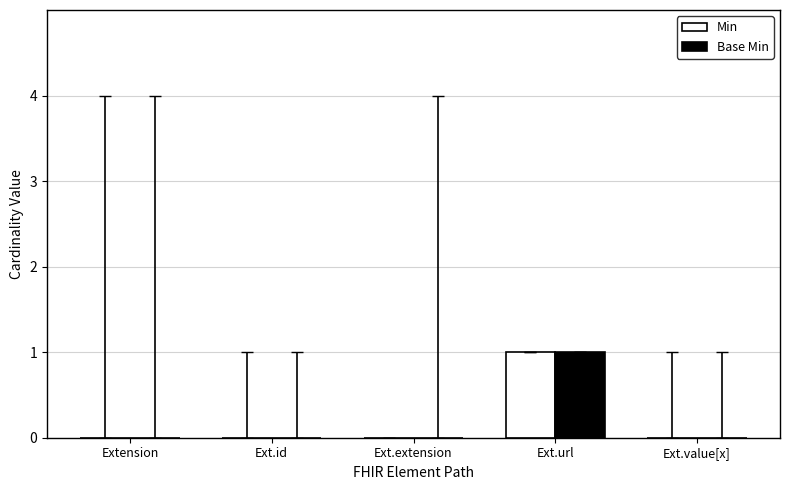

How many categories are shown in the chart?

5